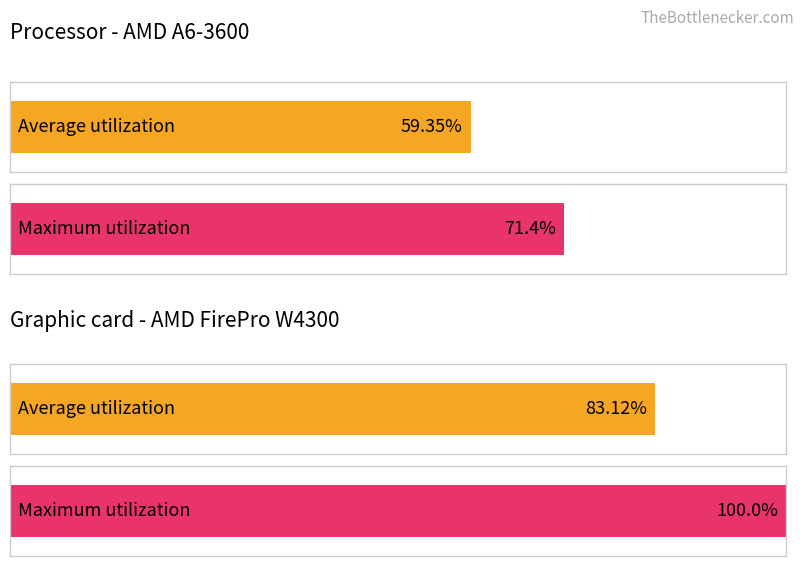

Rank the categories by Average utilization value from lowest to highest.

0, 1